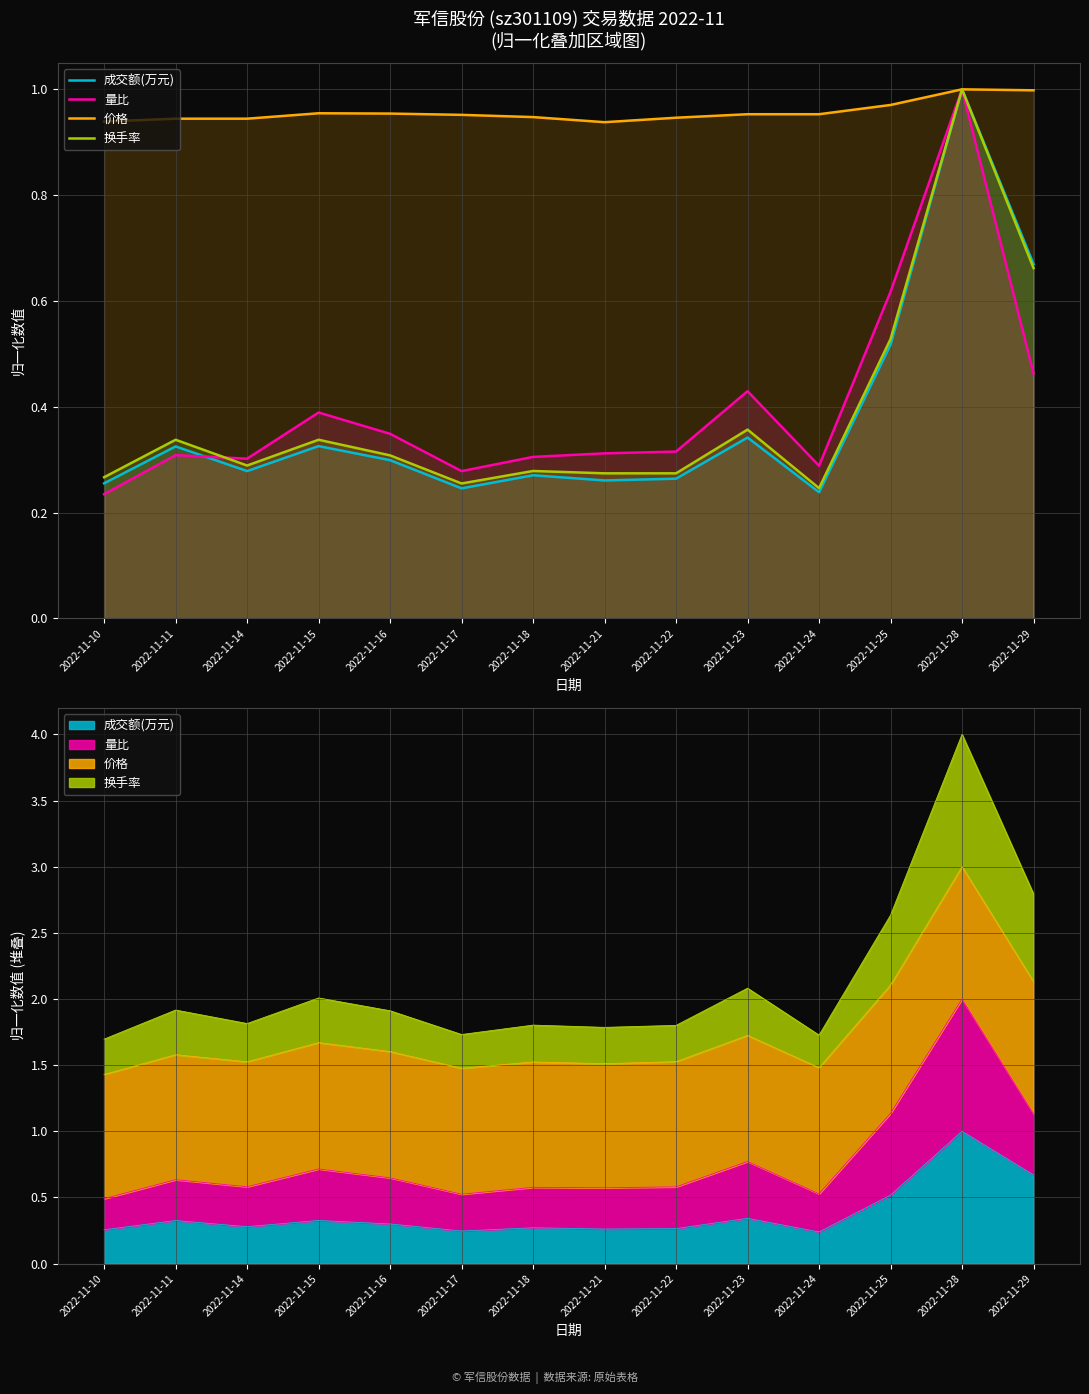

Where is 换手率 nearest to the value 0?

2022-11-24